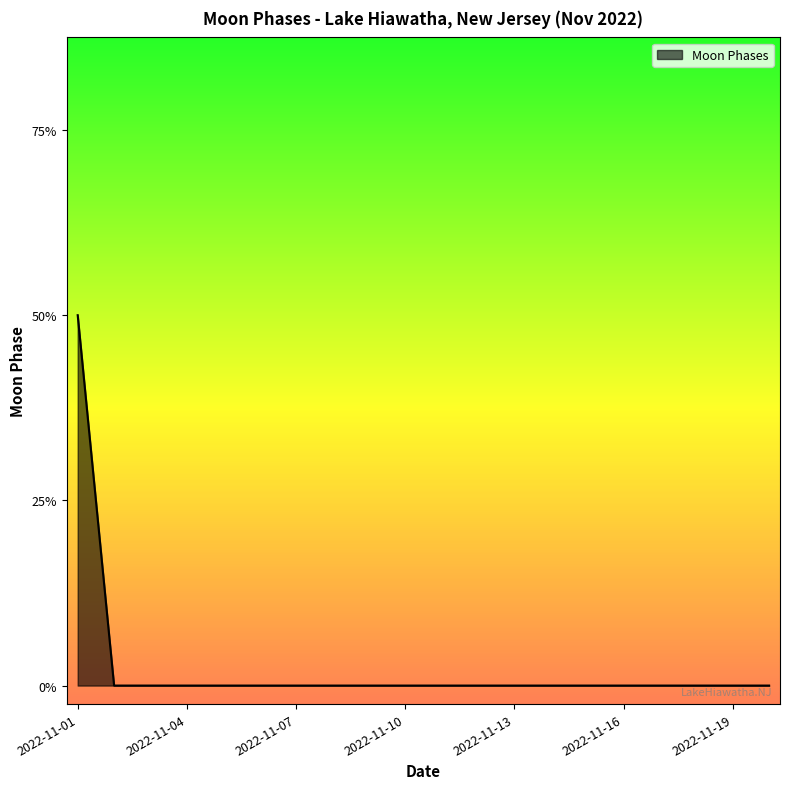

Does the chart display data point markers on the line(s)?

No